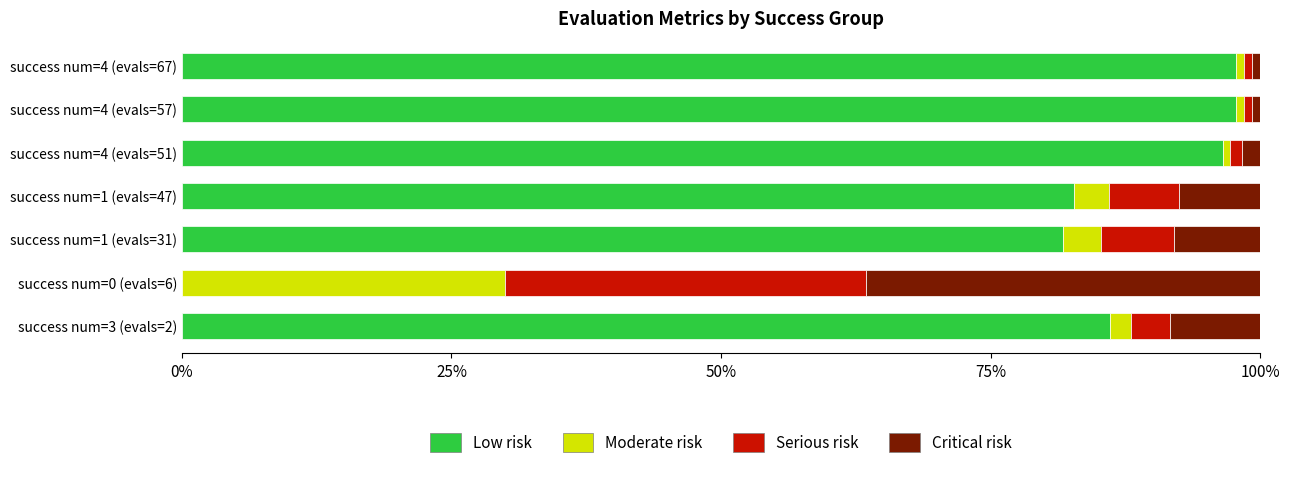

What is the maximum value for Low risk?

97.8